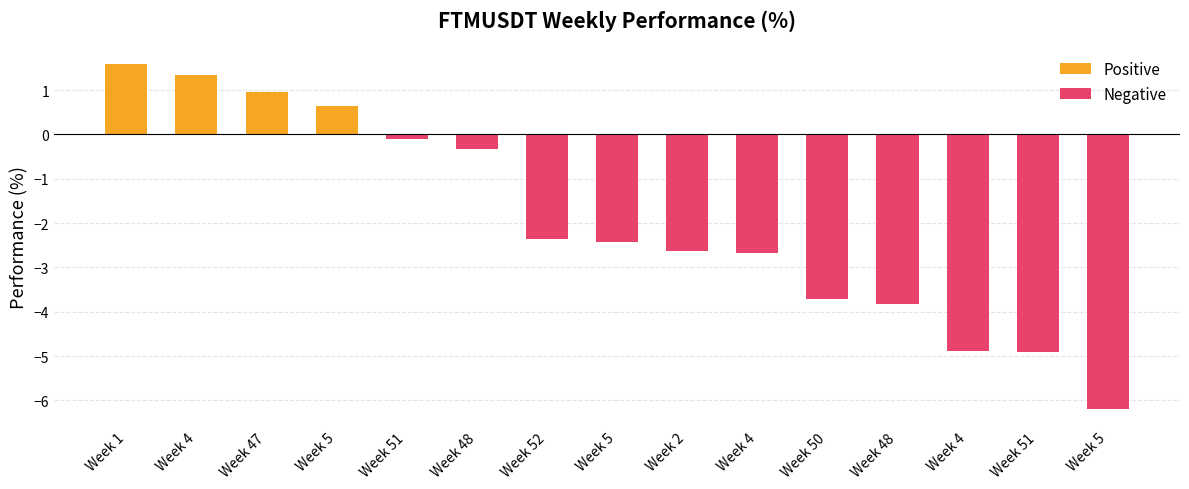

Which series changed the most between Week 47 and Week 50?

Negative